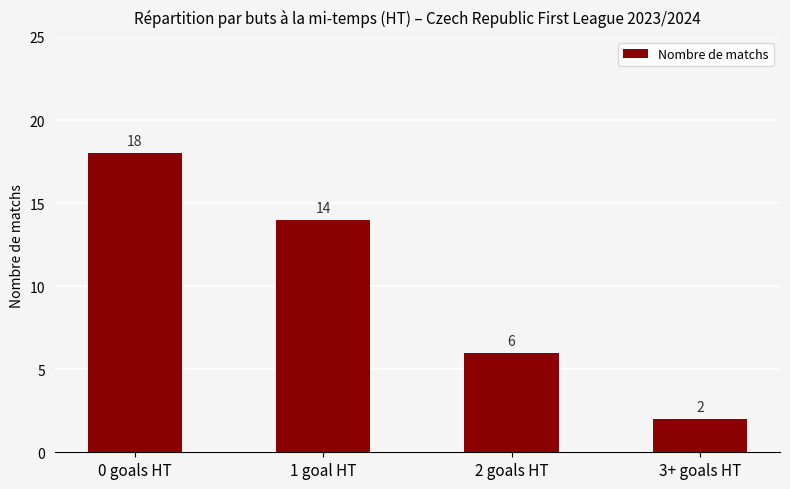

Which label corresponds to the largest value in the chart?

0 goals HT